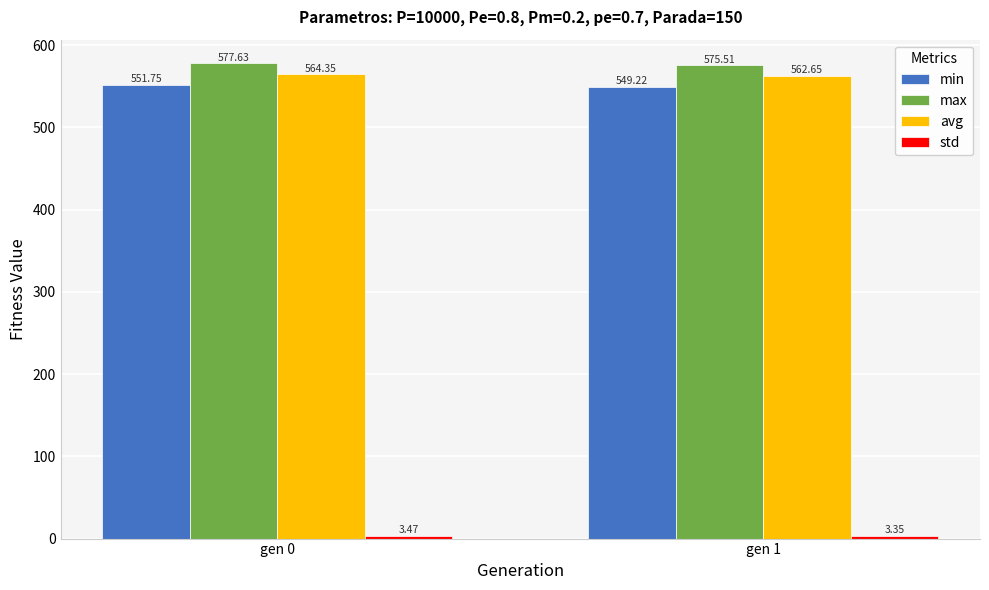

Is the value of avg at gen 0 greater than the value of min at gen 0?

Yes